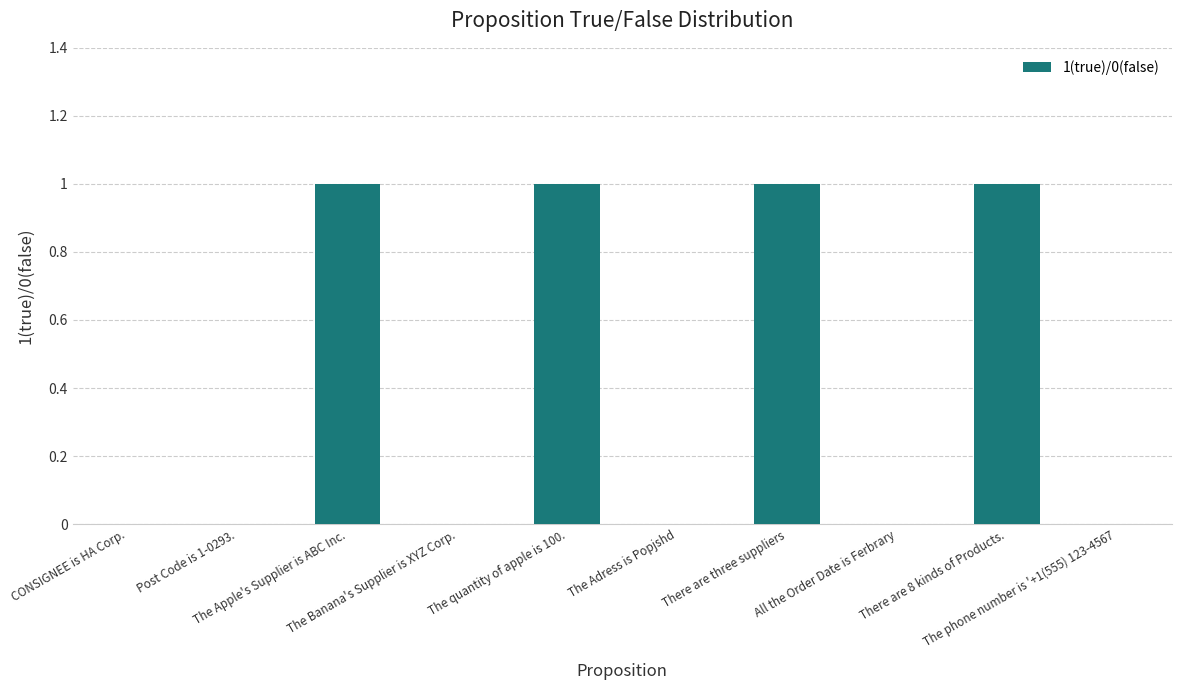

What is the maximum value shown in the chart?

1